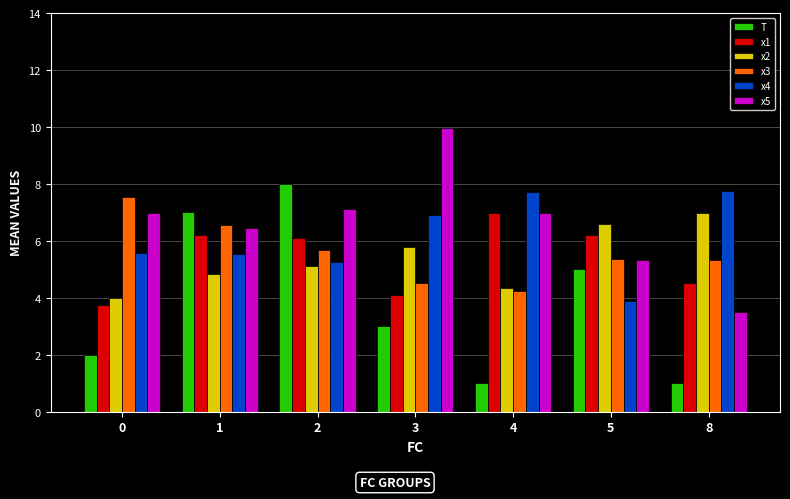

What is the value of the T bar at the 6th from the left?

5.0